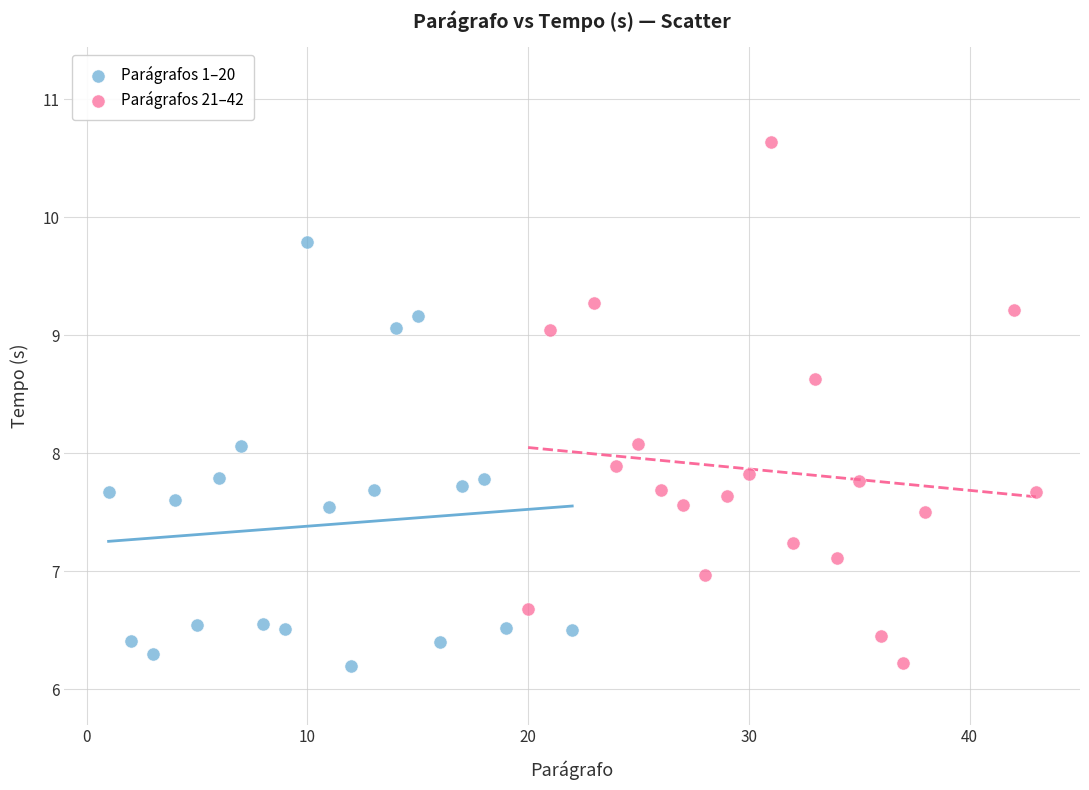

Which series has the widest spread of Y values?

Parágrafos 21–42